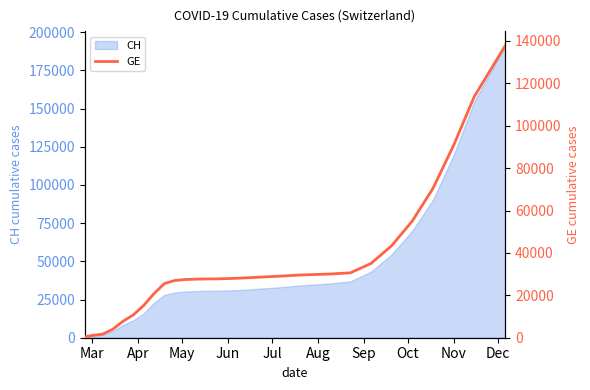

What is the maximum value for CH?

191148